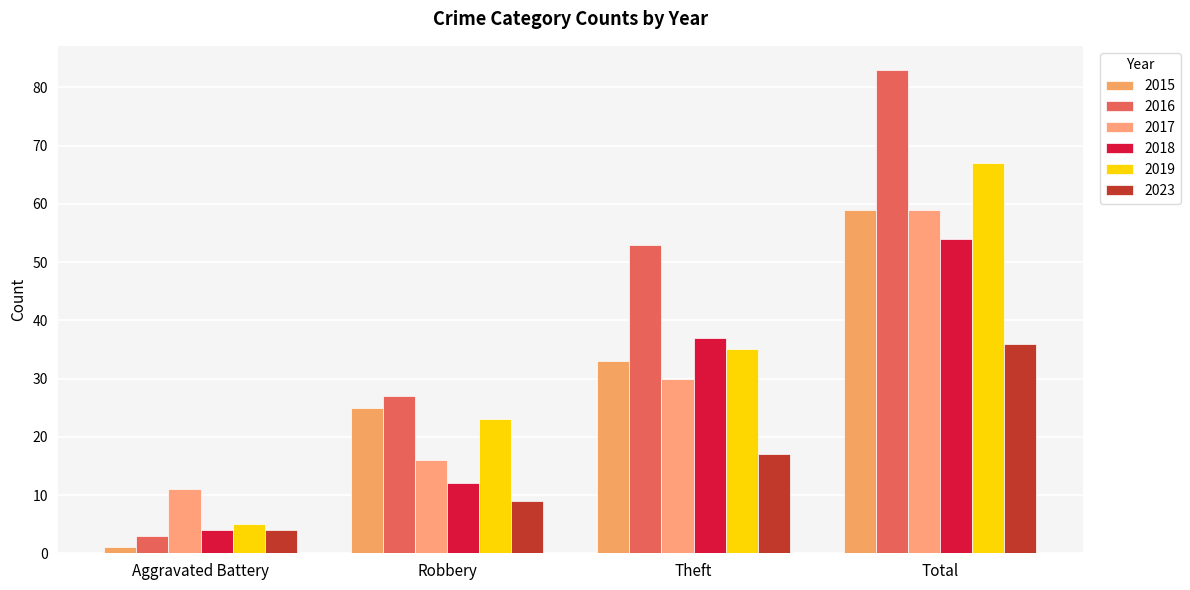

Reading left to right, transcribe all the data shown in this chart.

2015: 1	25	33	59
2016: 3	27	53	83
2017: 11	16	30	59
2018: 4	12	37	54
2019: 5	23	35	67
2023: 4	9	17	36